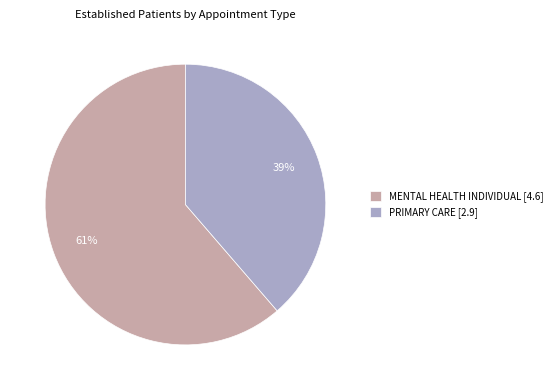

Between MENTAL HEALTH INDIVIDUAL [4.6] and PRIMARY CARE [2.9], which is larger?

MENTAL HEALTH INDIVIDUAL [4.6]